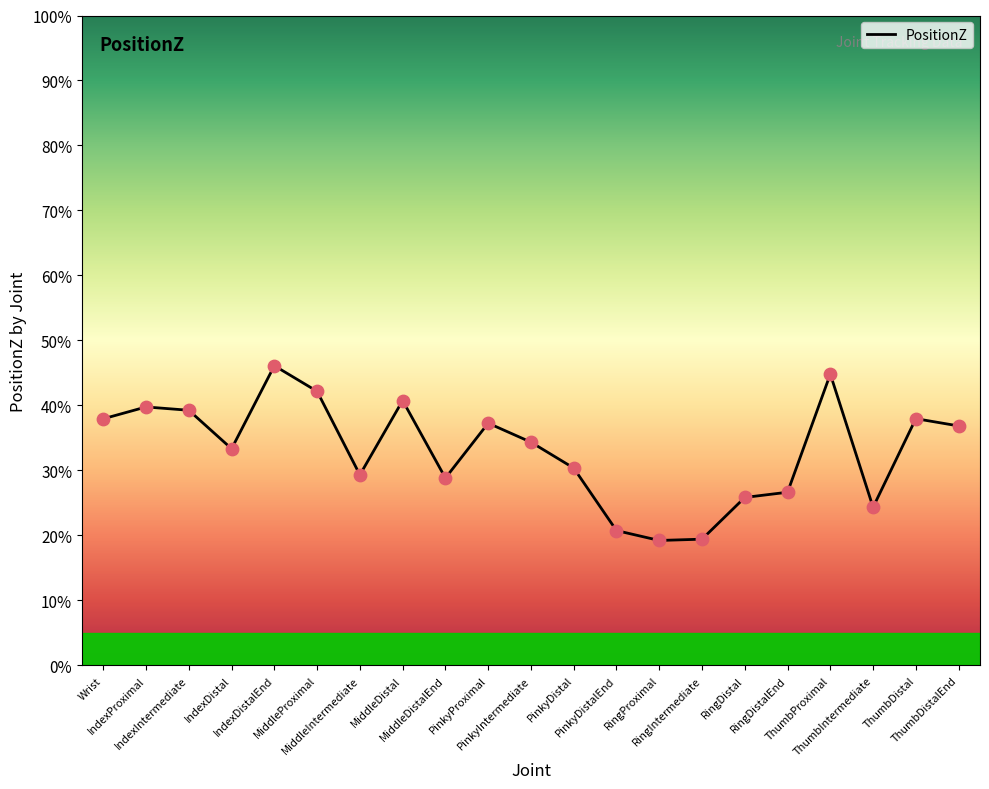

What is the change in value from PinkyDistalEnd to ThumbDistalEnd?

+0.2